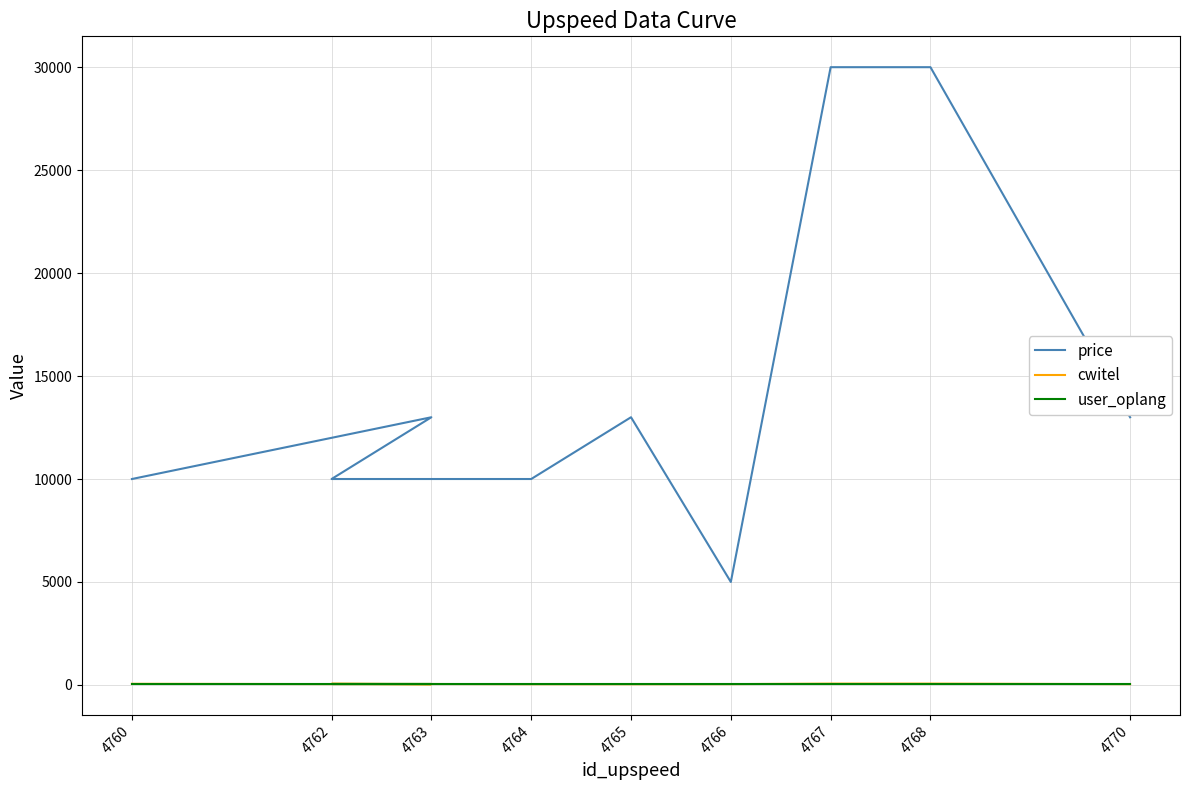

At which label is cwitel closest to 48?

4760